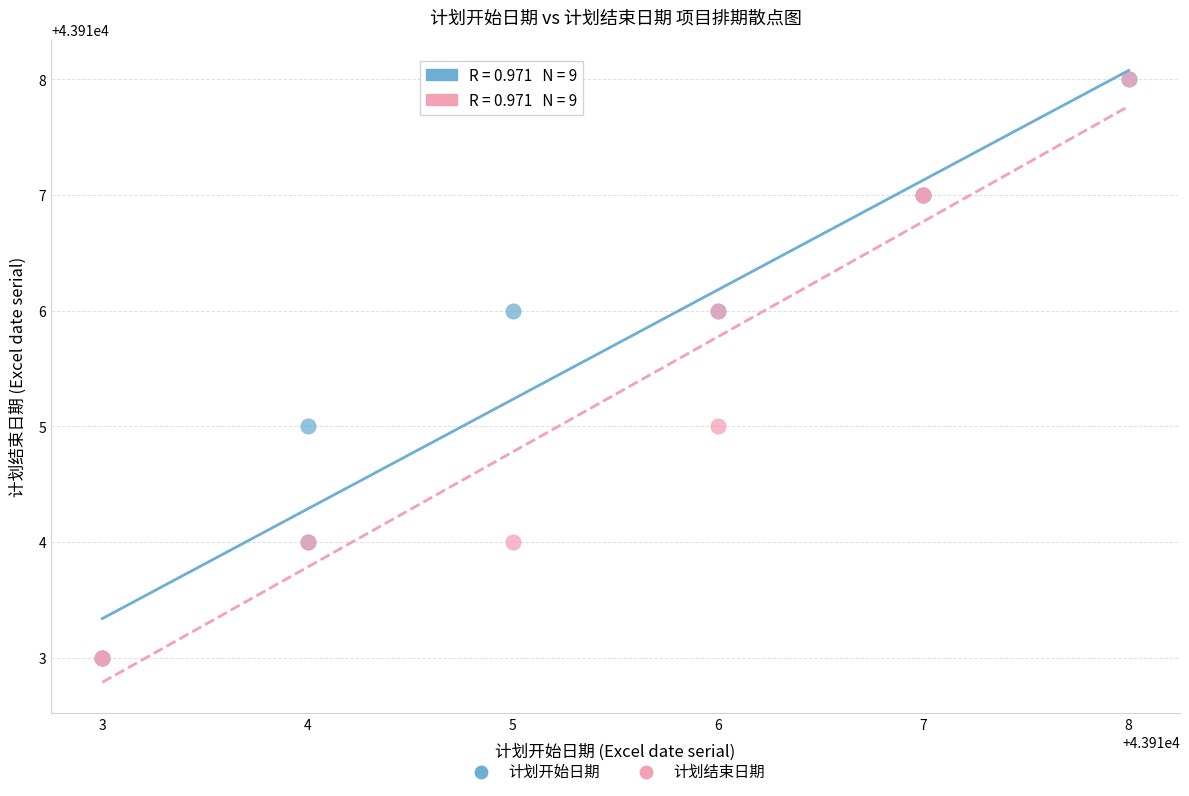

What are all the series names shown in the legend?

计划开始日期, 计划结束日期